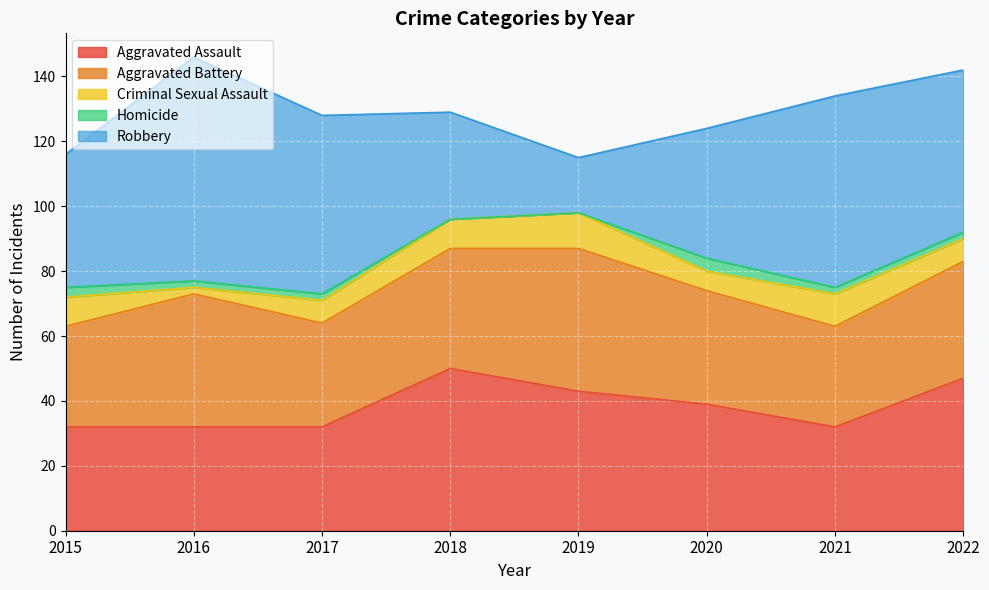

The Aggravated Assault series shows 53 at 2016. True or false?

False